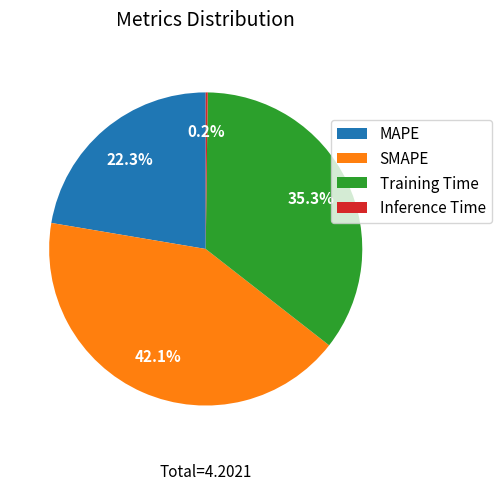

What percentage is the Training Time slice, to the nearest percent?

35%